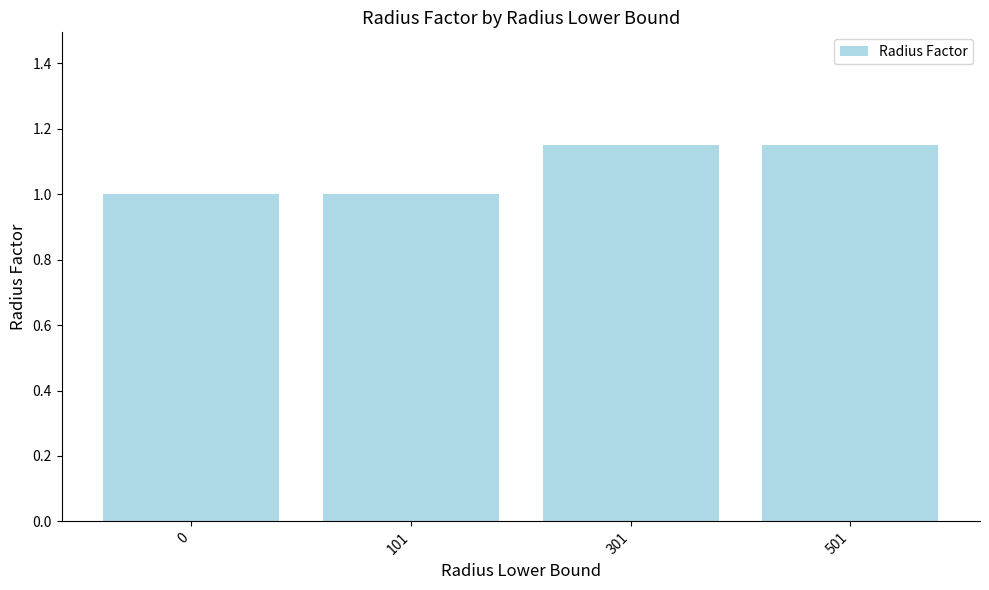

Does the chart contain any negative values?

No